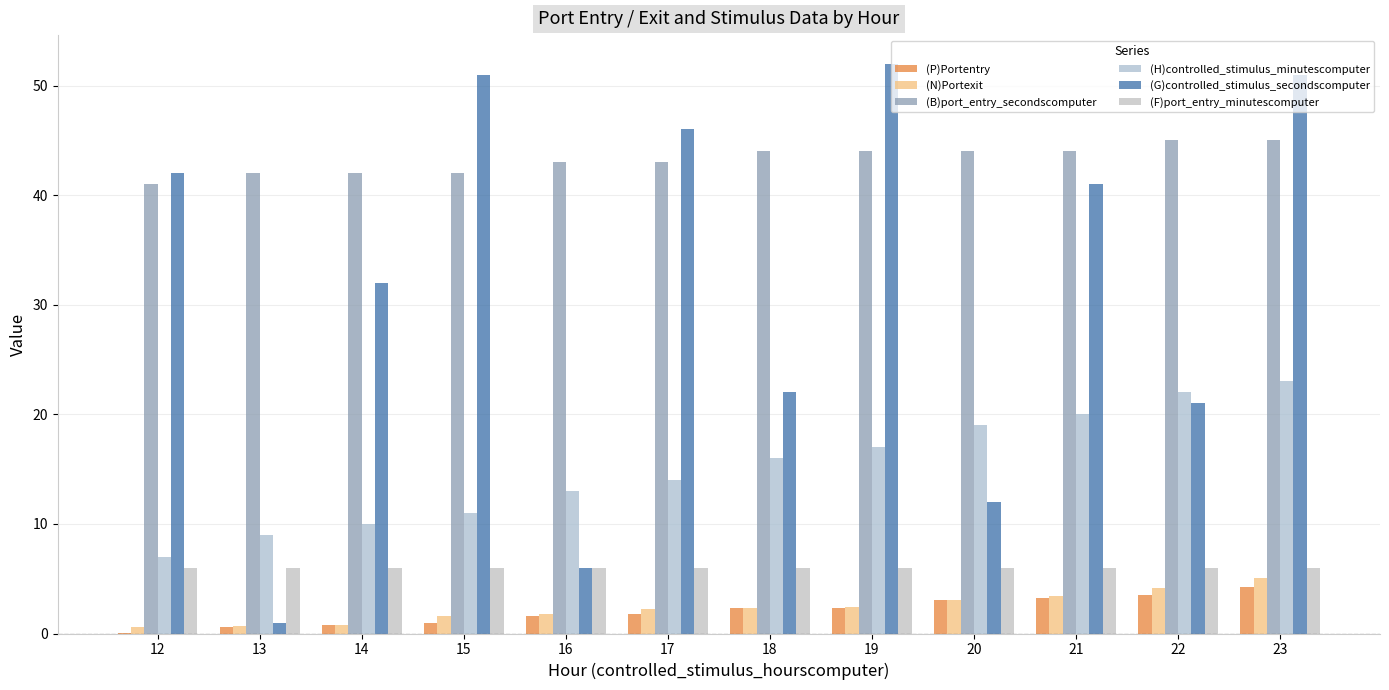

How many series are shown in this chart?

6